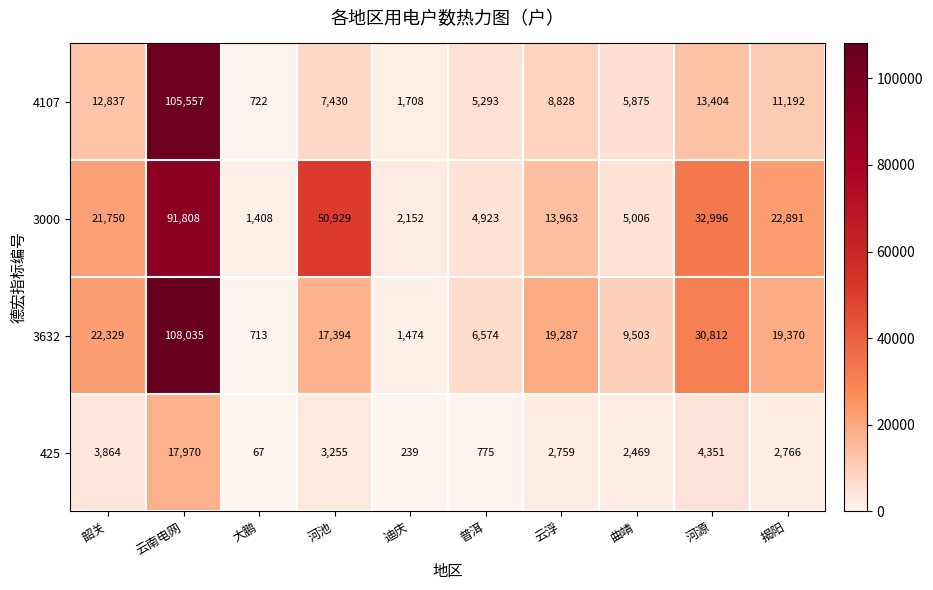

What is the difference between the 4107 values at 普洱 and 云浮?

3535